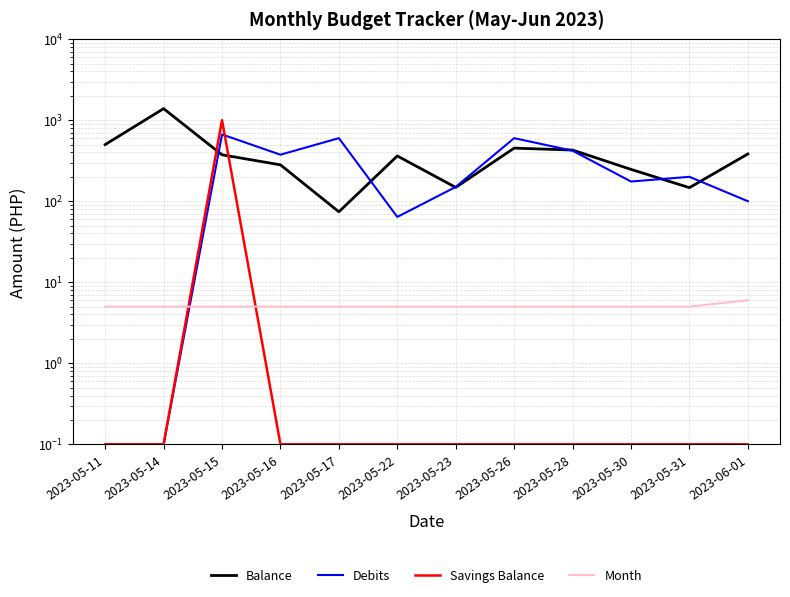

Count the number of categories in the chart.

12